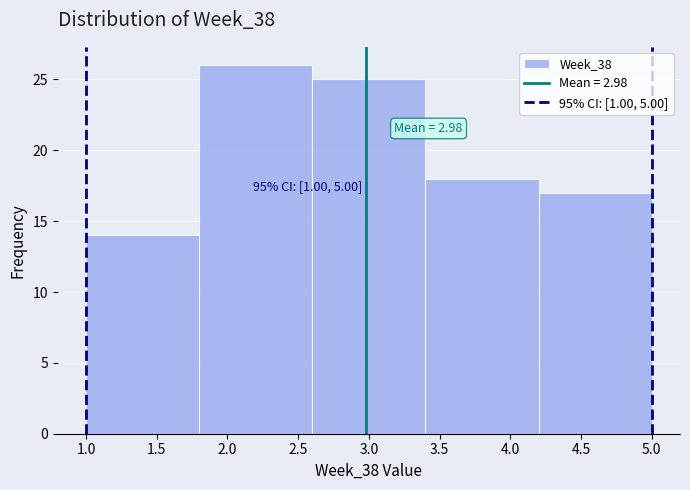

Over which range of the x-axis is the bar tallest?

1.8 to 2.6